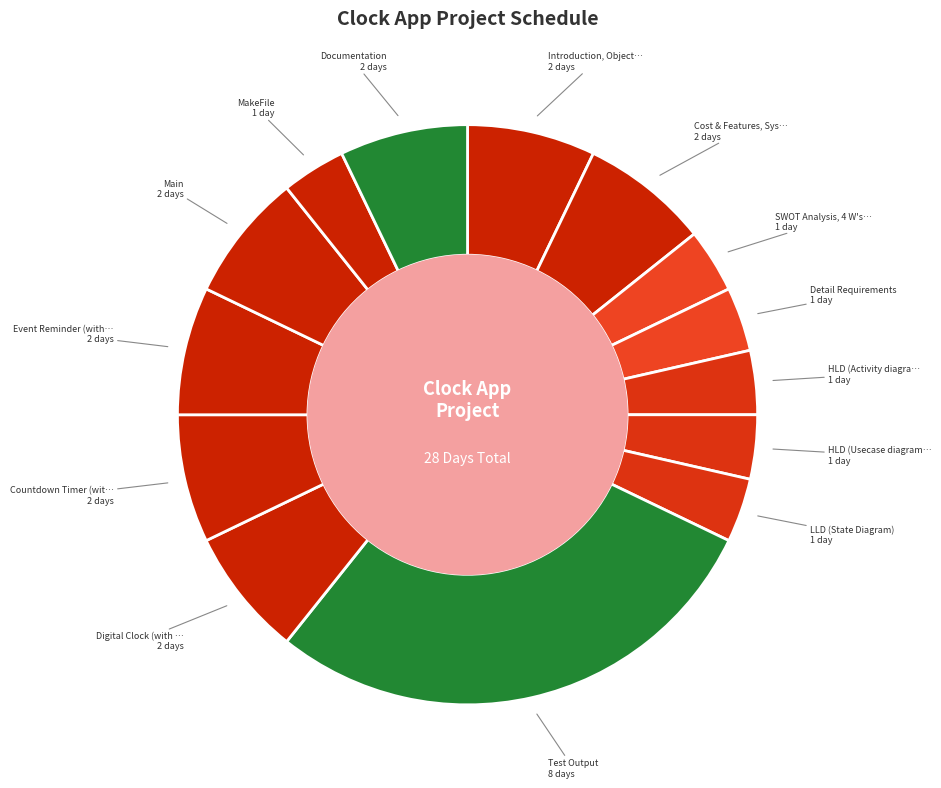

Which slice is the largest?

Test Output